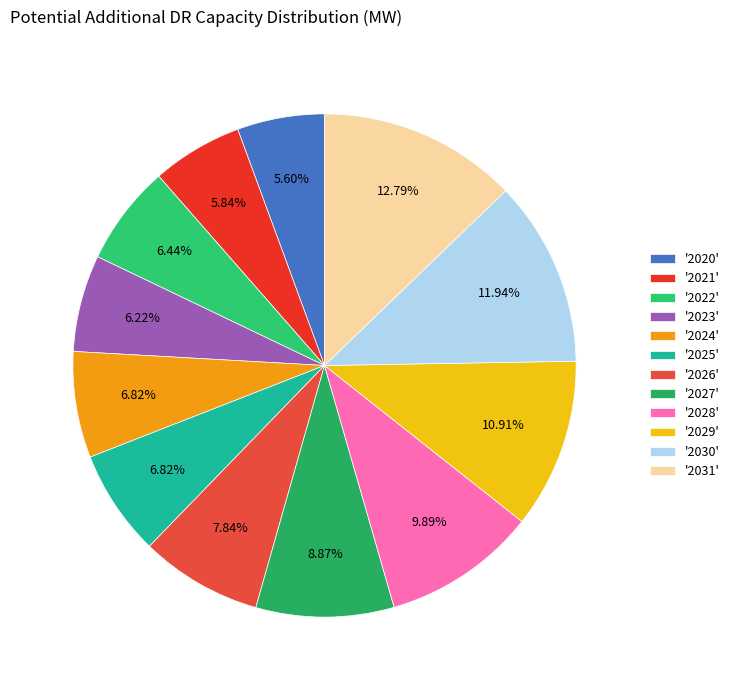

Count the number of slices in the pie.

12